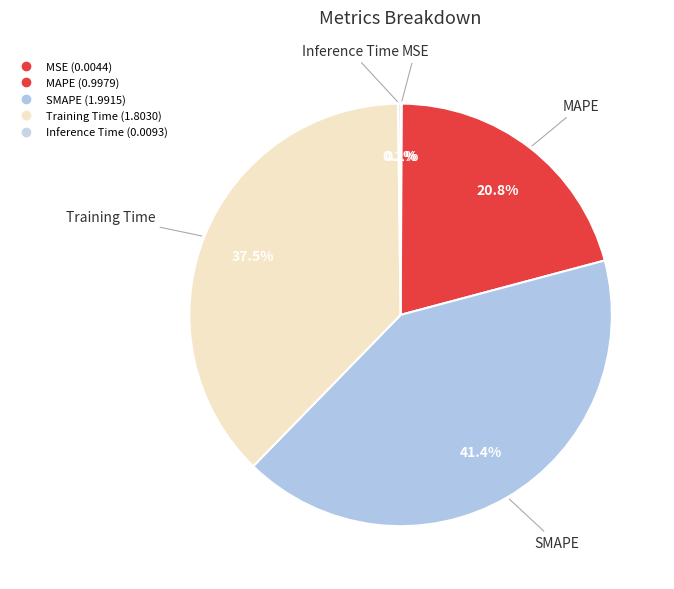

What percentage do SMAPE and Inference Time together represent?

41.6%